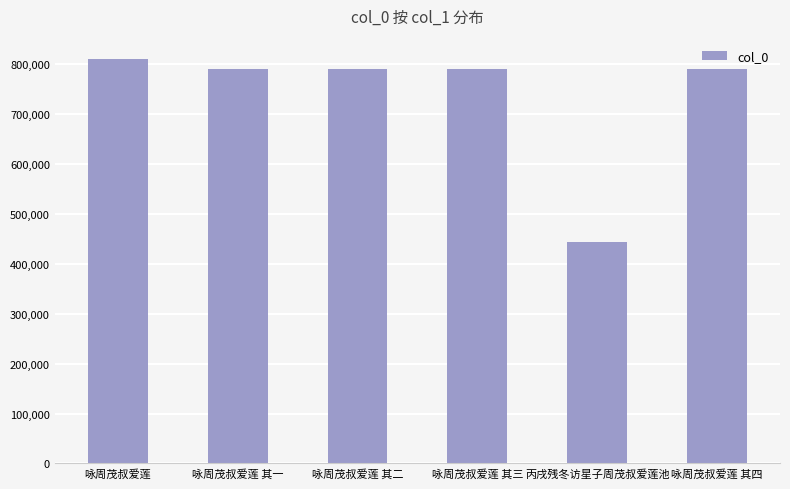

Which category has the lowest value across all series?

丙戌残冬访星子周茂叔爱莲池